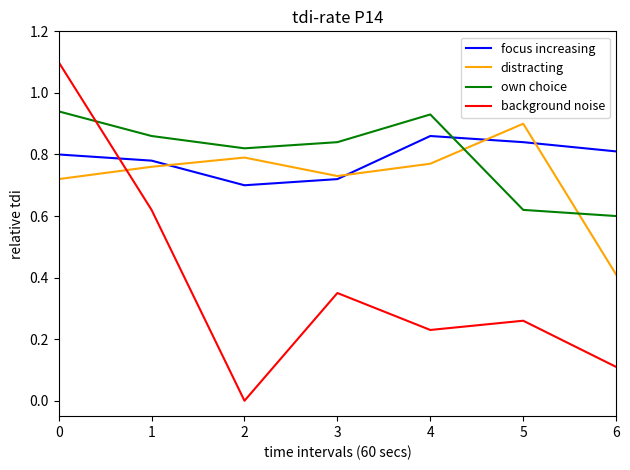

True or false: background noise has a value of 0.3 at 4.

False